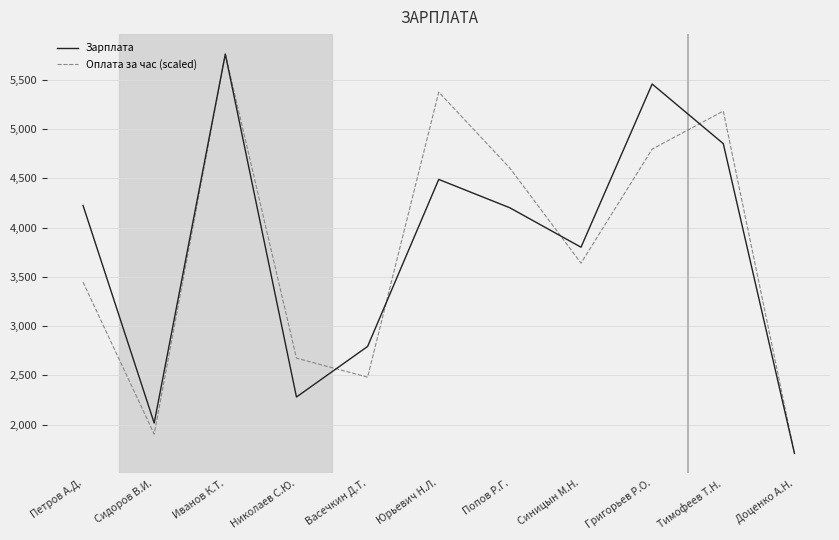

How many values in the Зарплата series are below 4200?

5